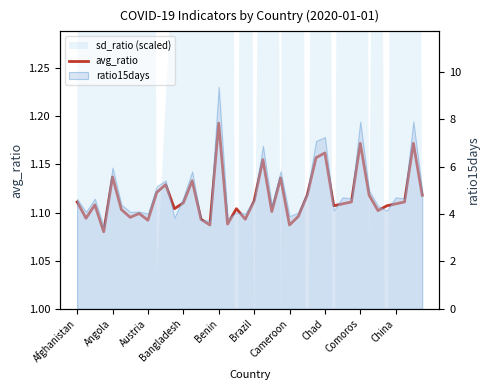

Is it true that the value at Bangladesh is 0.5?

False